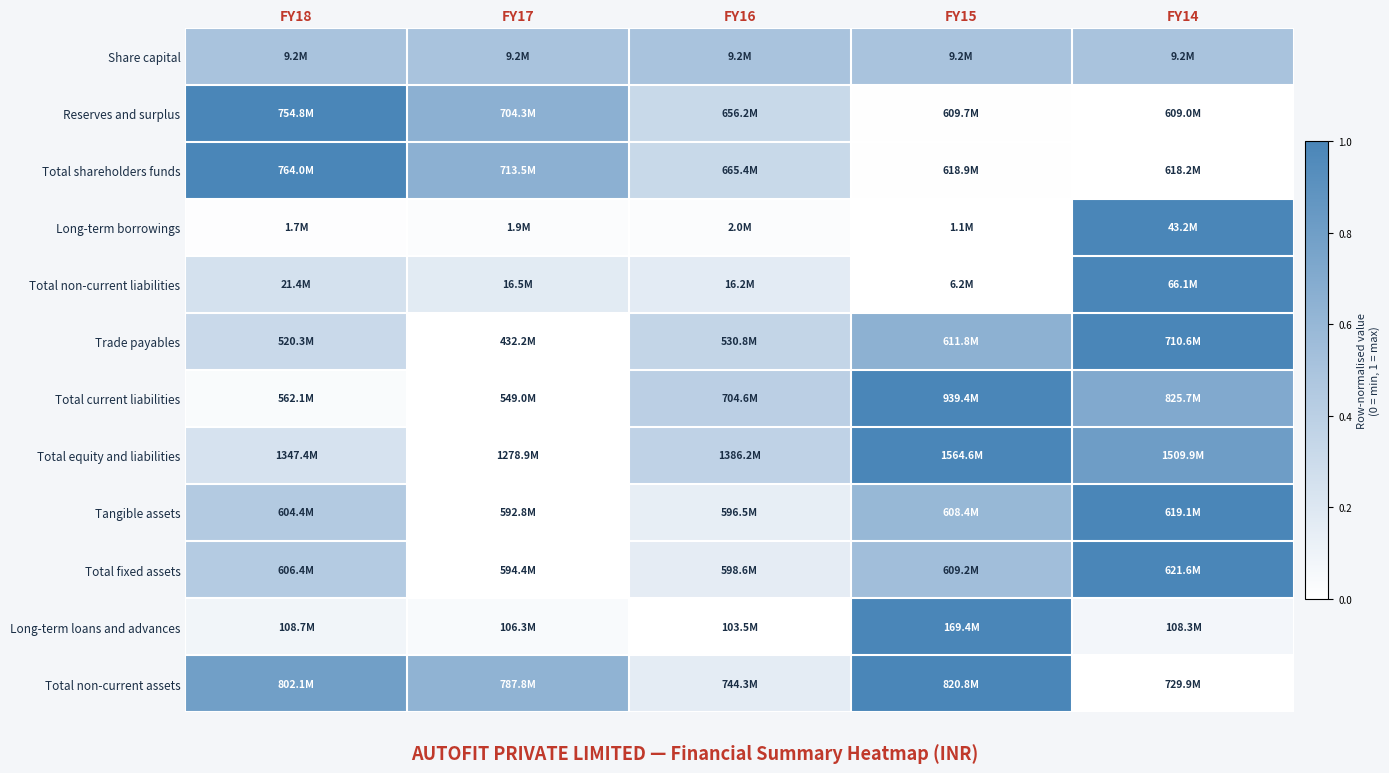

At which category is the sum across all series the highest?

FY14